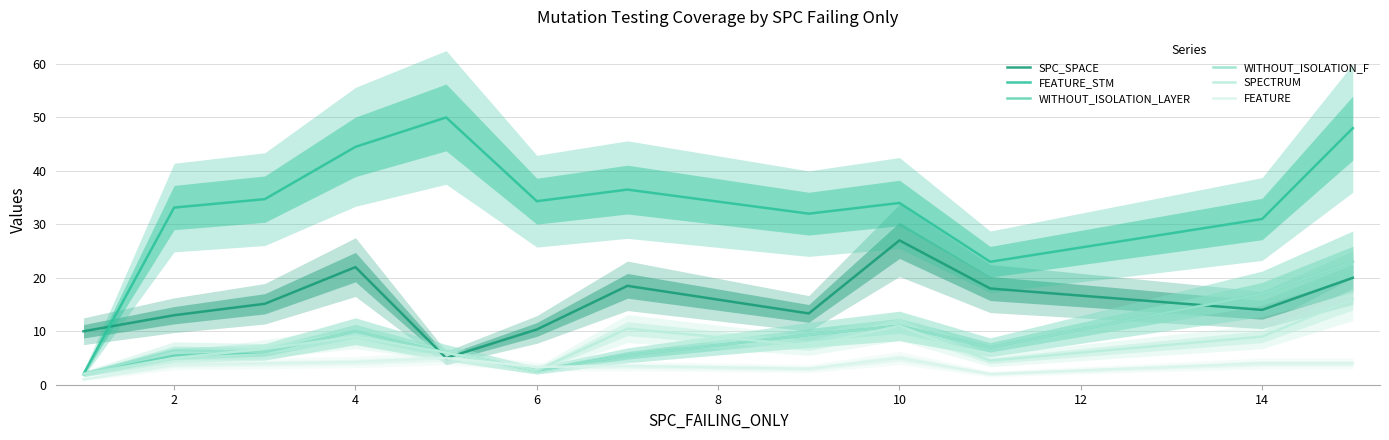

At 12, list the series in order from smallest to largest.

FEATURE, WITHOUT_ISOLATION_LAYER, WITHOUT_ISOLATION_F, SPECTRUM, SPC_SPACE, FEATURE_STM